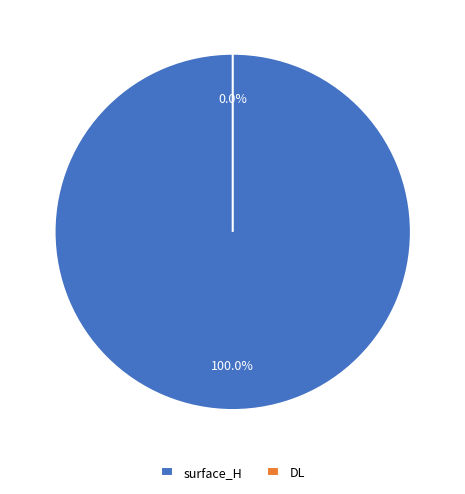

How many slices are in this pie chart?

2